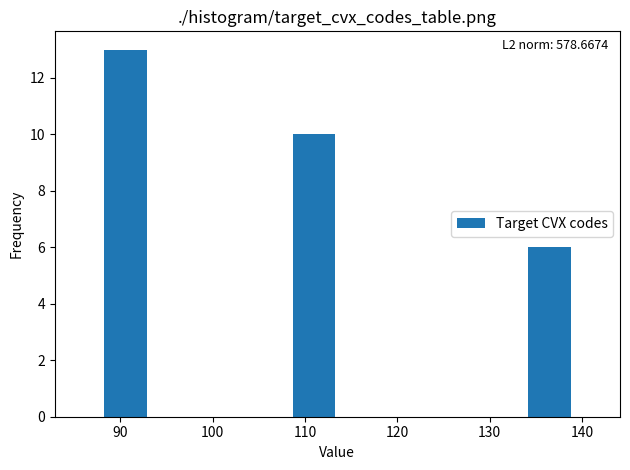

Over which range of the x-axis is the bar tallest?

88.0 to 93.1